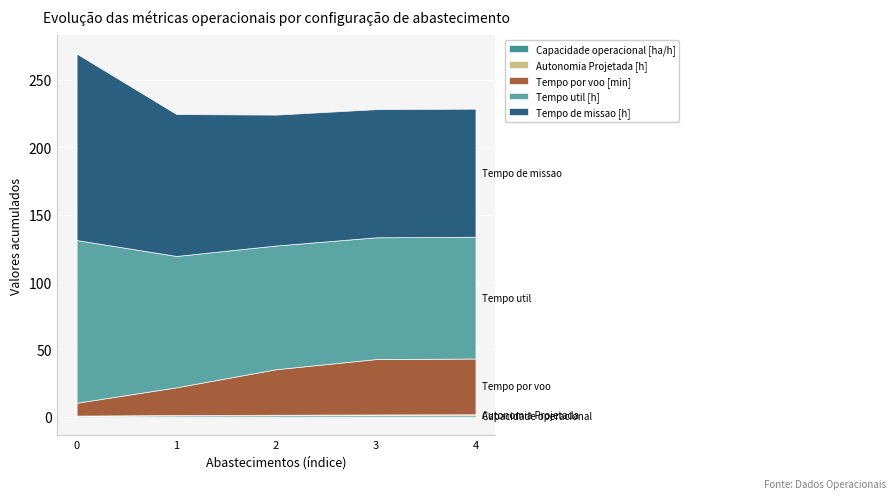

True or false: Tempo por voo [min] and Tempo de missao [h] cross at least once.

False